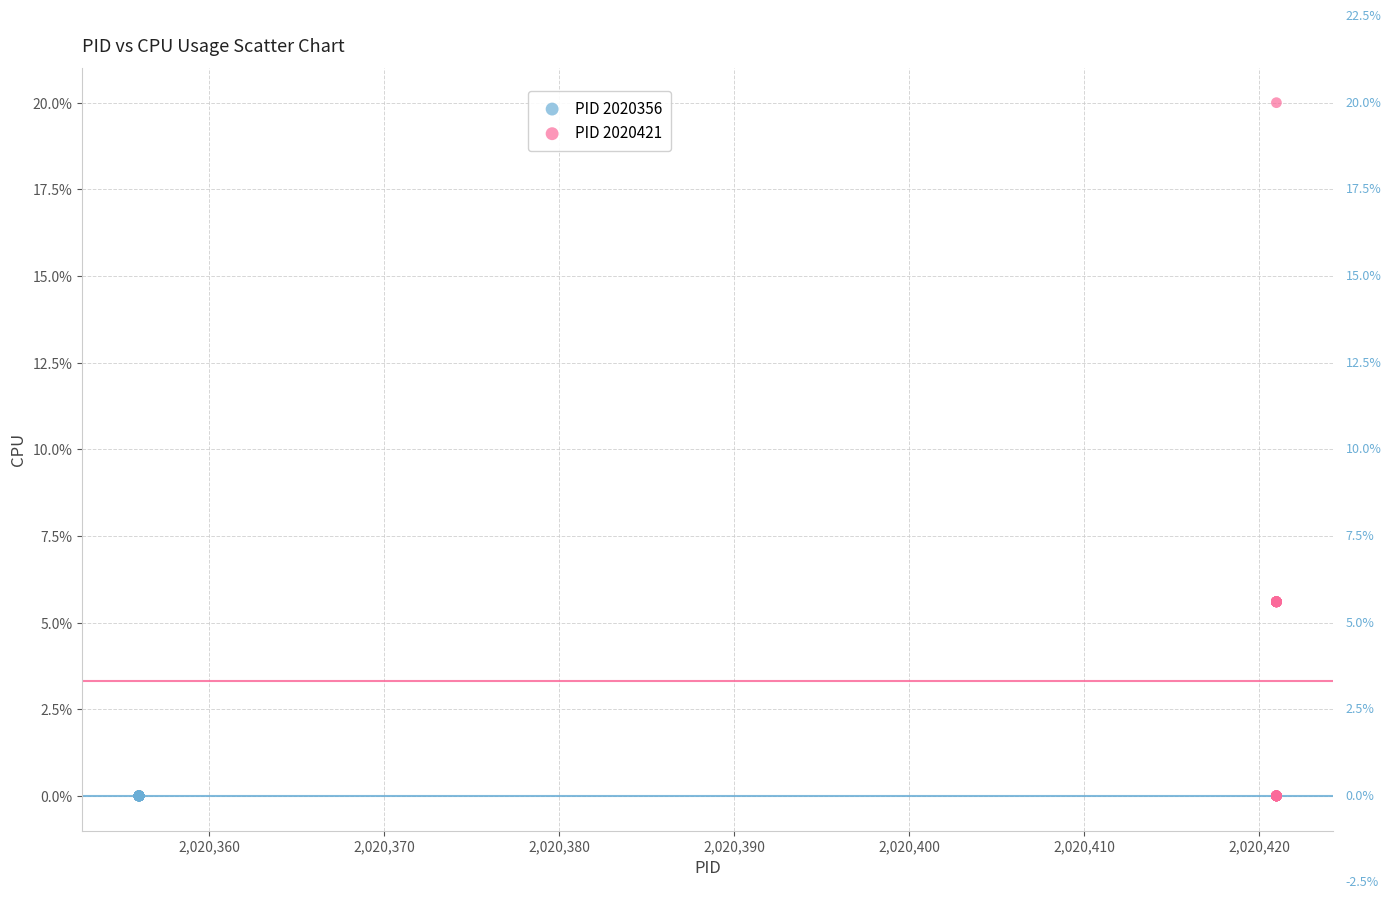

Which series reaches the maximum Y coordinate?

PID 2020421